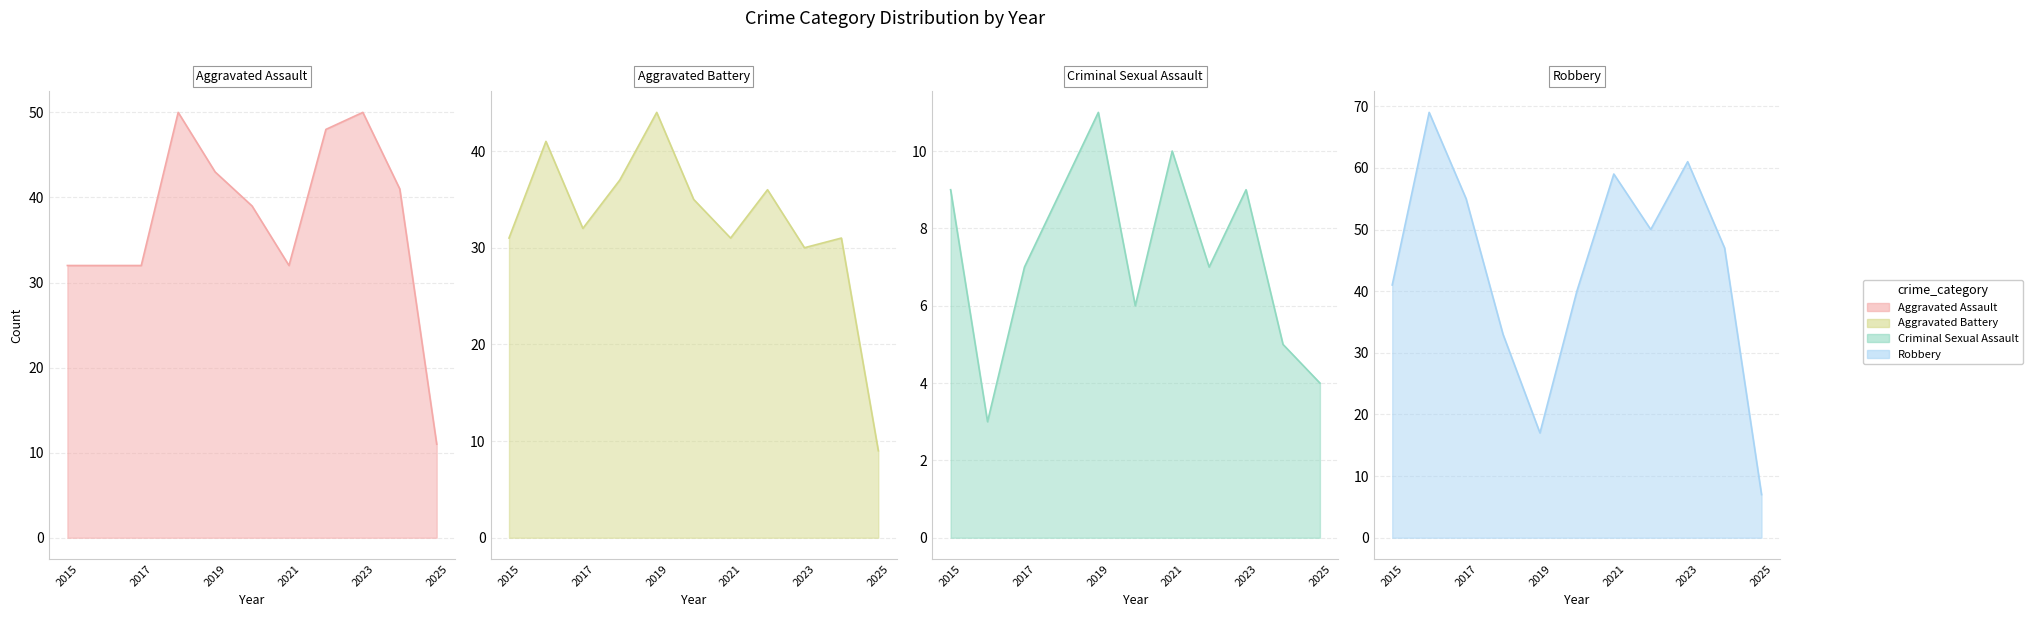

True or false: Robbery has more than 1 interior local peaks.

True